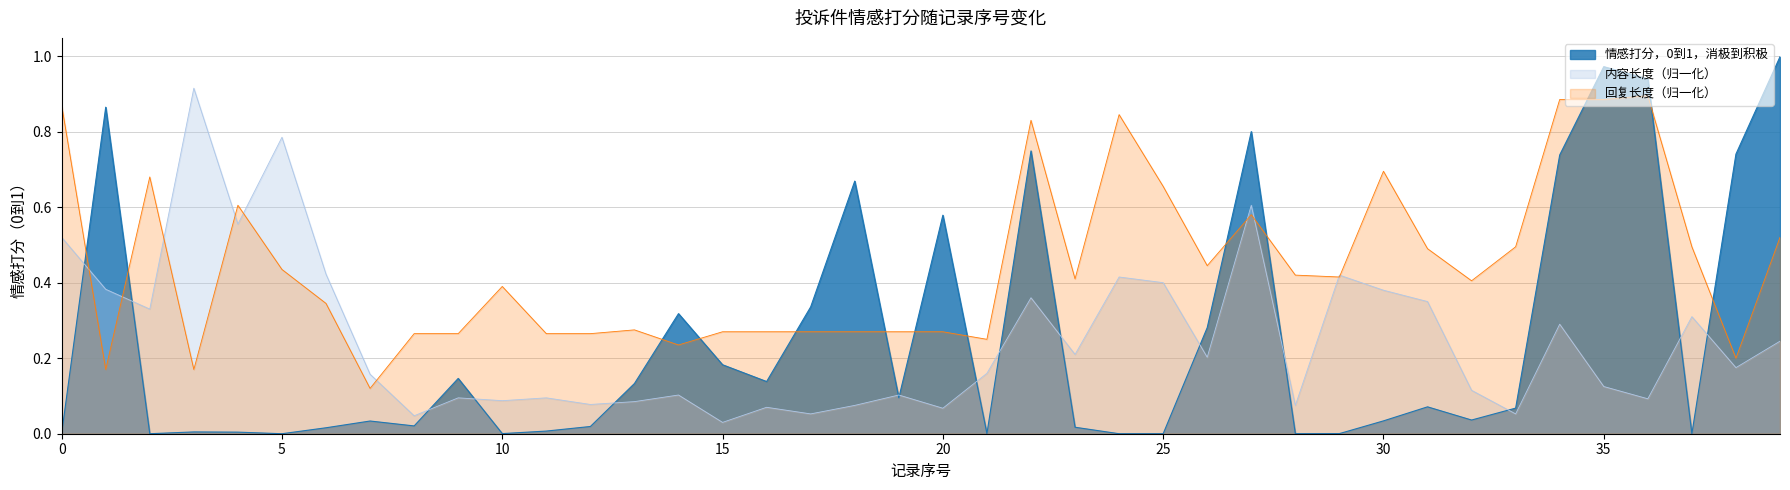

Reading right to left, extract all data points from this chart.

1.0	0.7	0.0	0.9	1.0	0.7	0.1	0.0	0.1	0.0	0.0	0.0	0.8	0.3	0.0	0.0	0.0	0.7	0.0	0.6	0.1	0.7	0.3	0.1	0.2	0.3	0.1	0.0	0.0	0.0	0.1	0.0	0.0	0.0	0.0	0.0	0.0	0.0	0.9	0.0